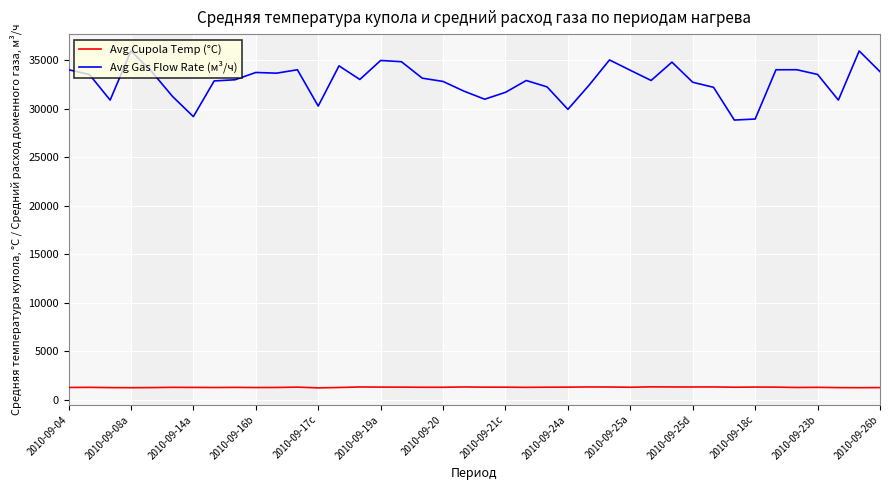

Which series has the largest range (max minus min)?

Avg Gas Flow Rate (м³/ч)